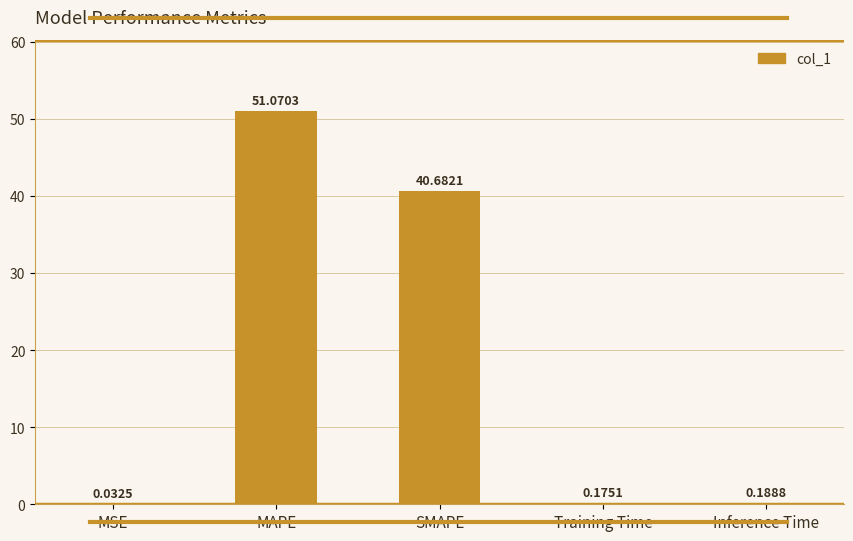

What is the sum of all values?

92.1